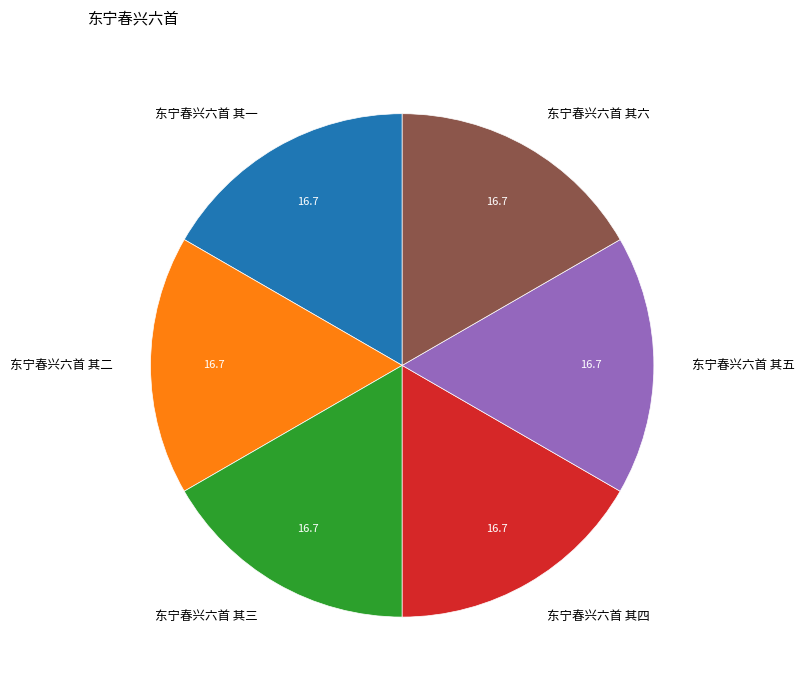

Approximately how many times larger is the value at 东宁春兴六首 其一 compared to 东宁春兴六首 其六?

1.0